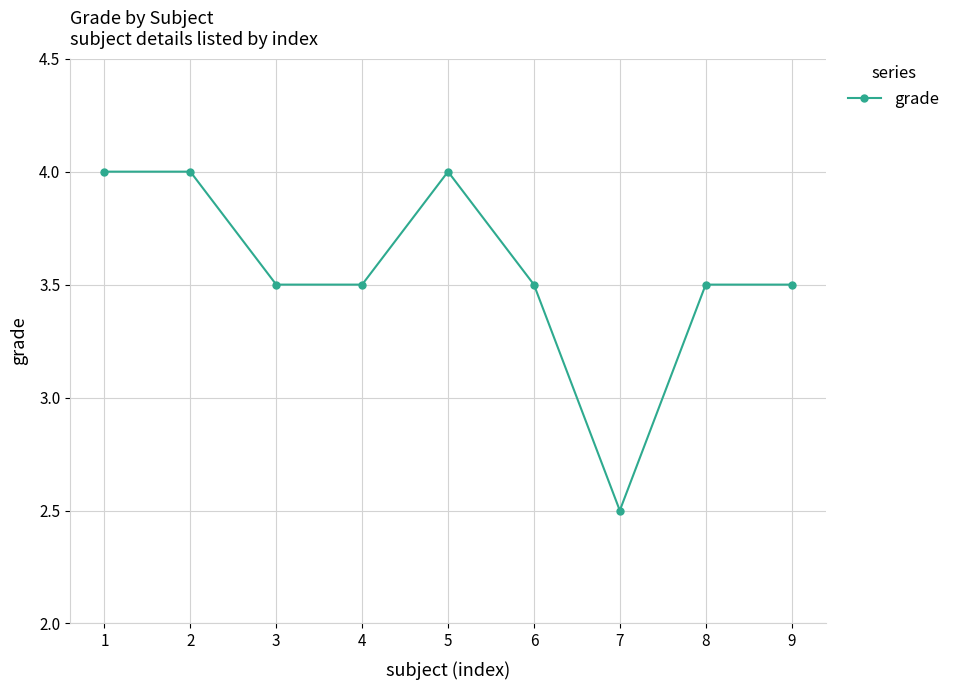

Read the value at 1.

4.0